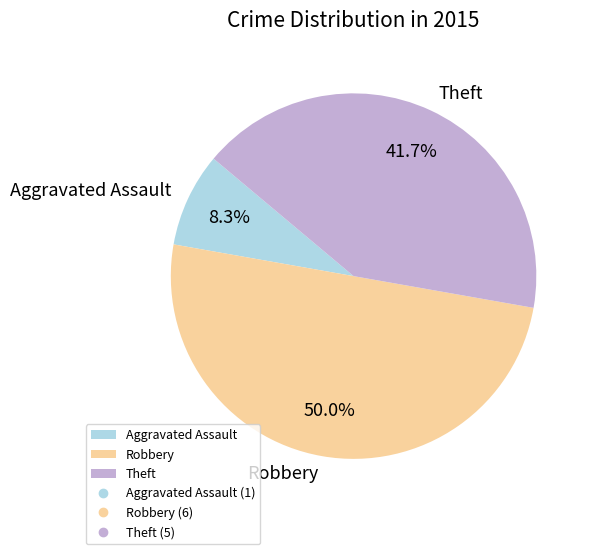

What is the majority slice?

Robbery